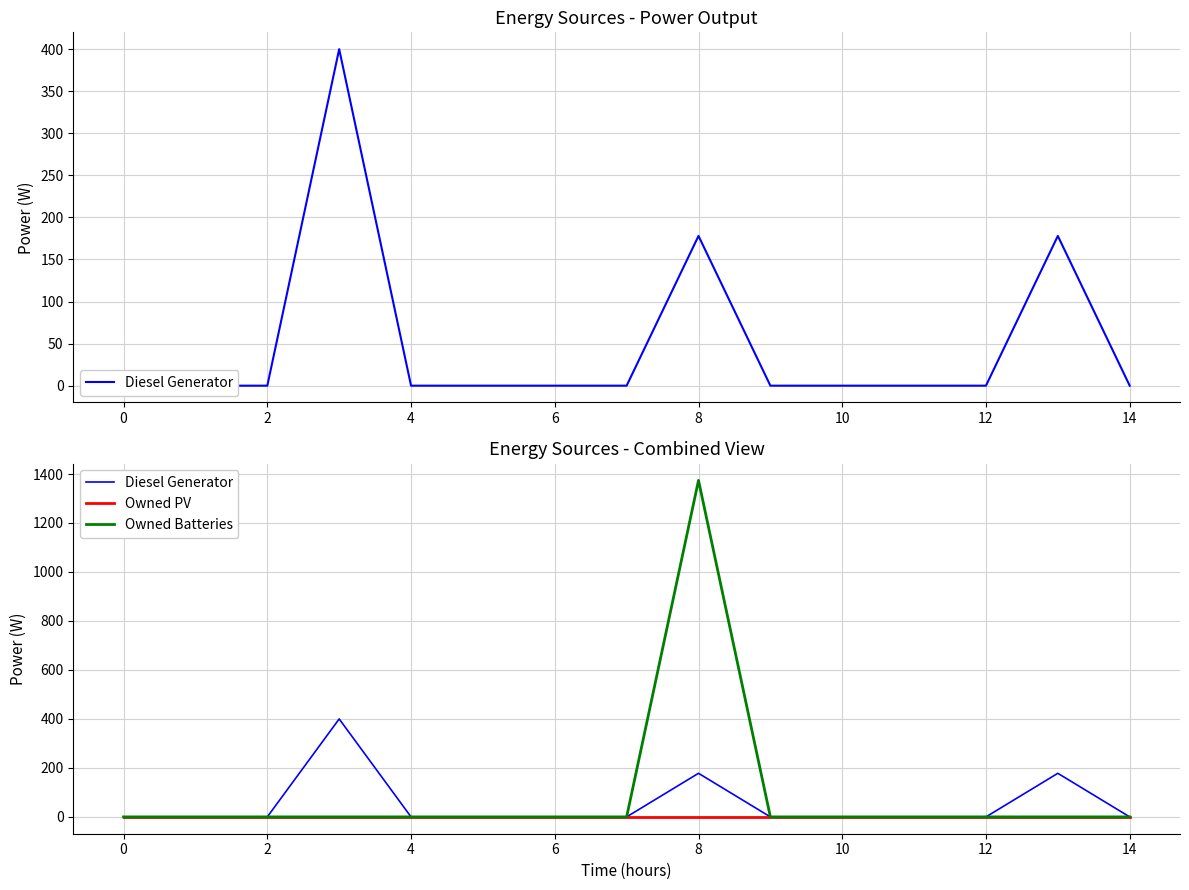

At 0, list the series in order from largest to smallest.

Diesel Generator, Owned PV, Owned Batteries